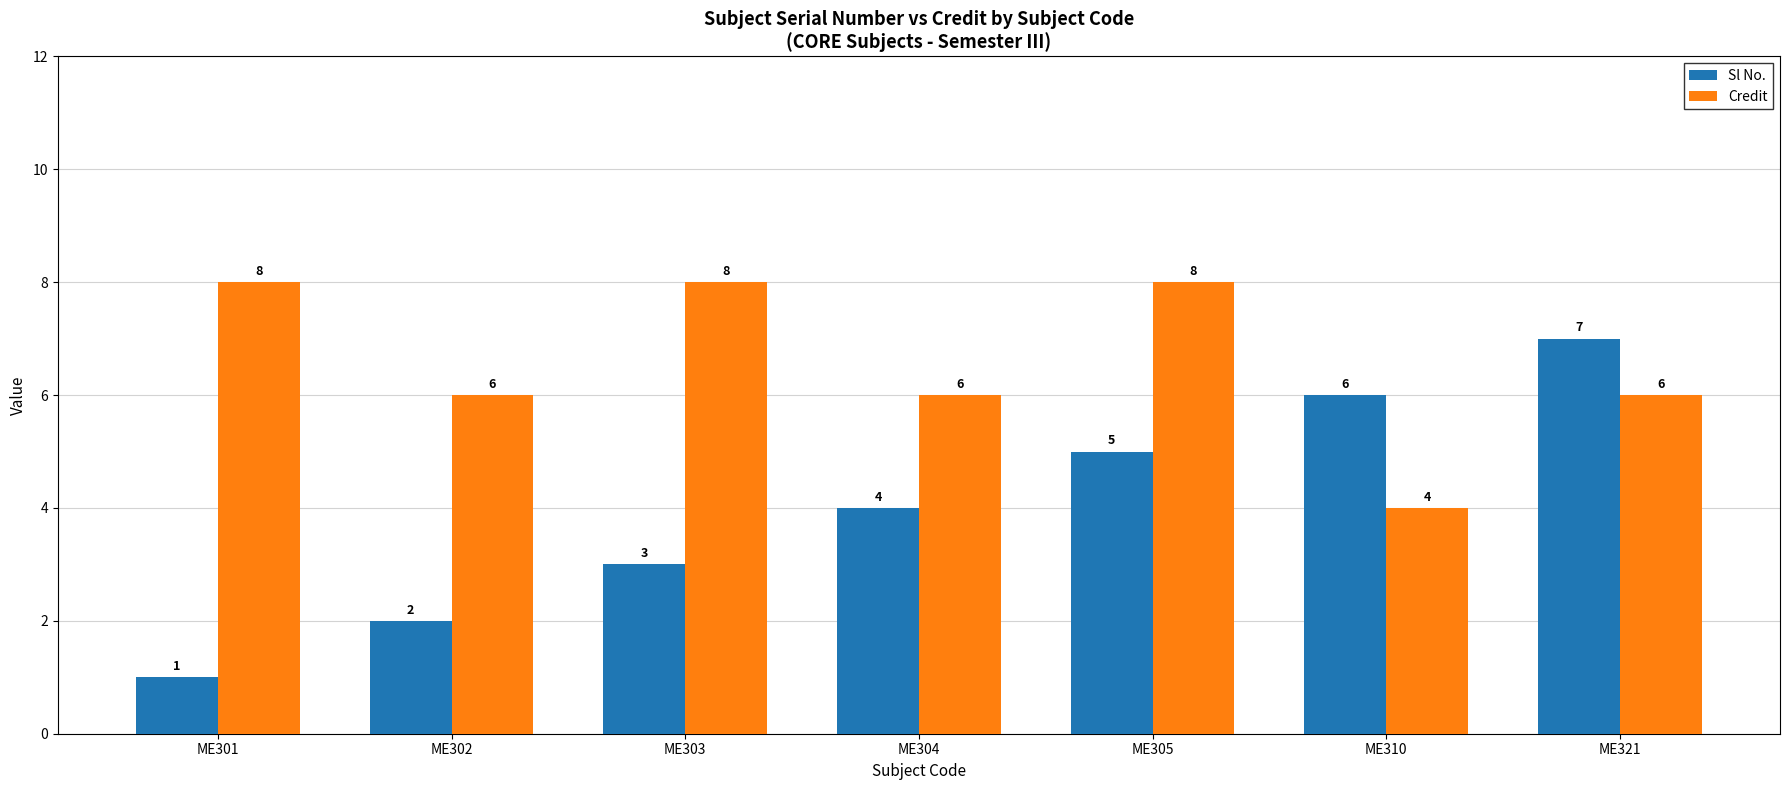

Is the value of Sl No. at ME301 greater than the value of Credit at ME305?

No